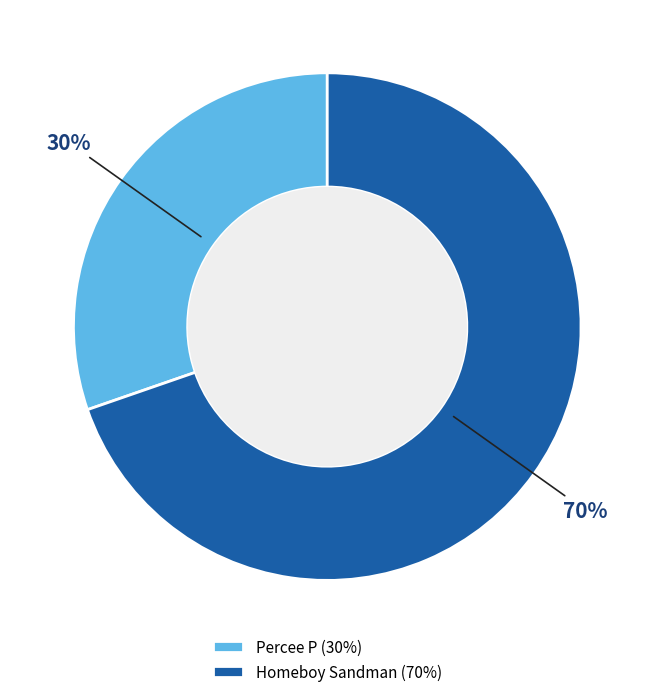

To the nearest percent, what percentage of the pie is Homeboy Sandman (70%)?

70%